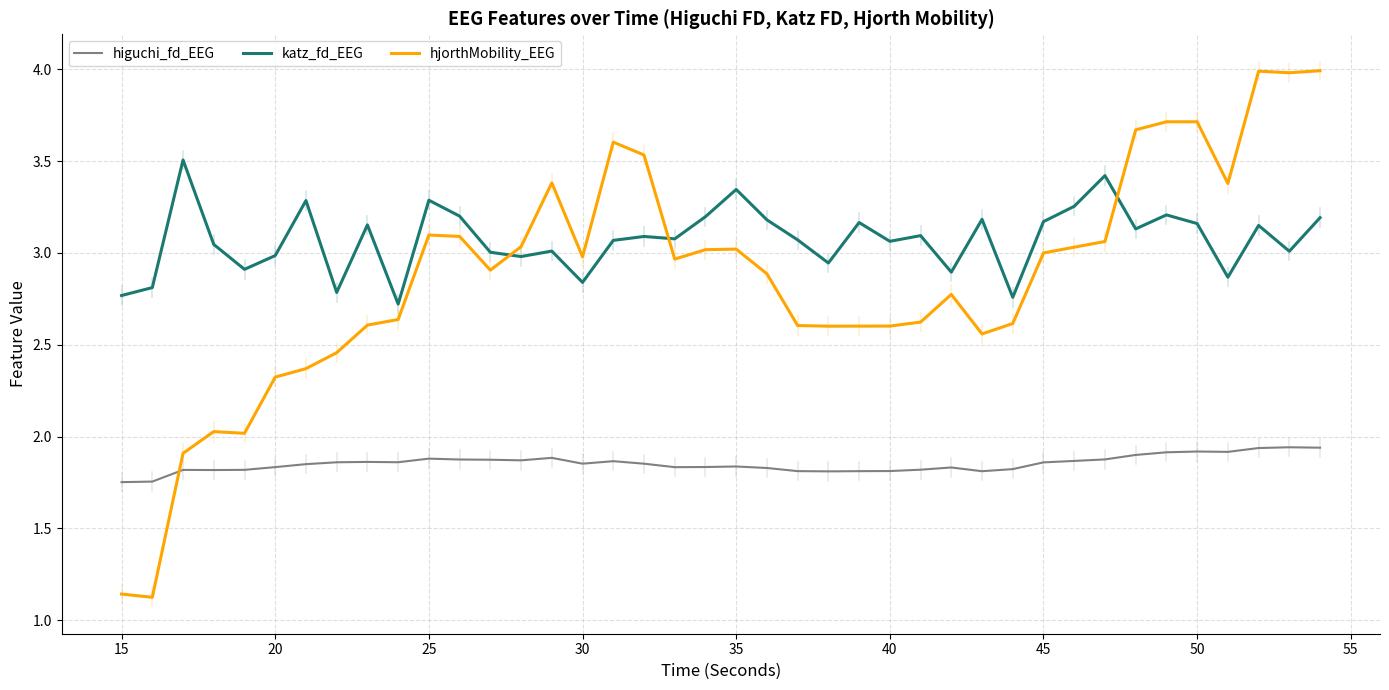

True or false: katz_fd_EEG and higuchi_fd_EEG intersect in this chart.

False